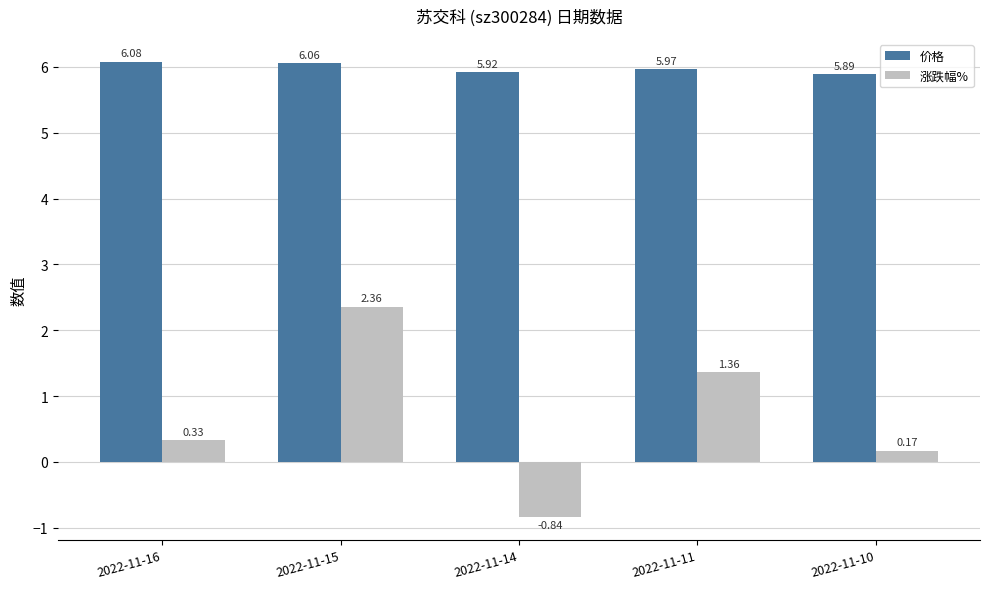

Rank the categories by 价格 value from lowest to highest.

2022-11-10, 2022-11-14, 2022-11-11, 2022-11-15, 2022-11-16